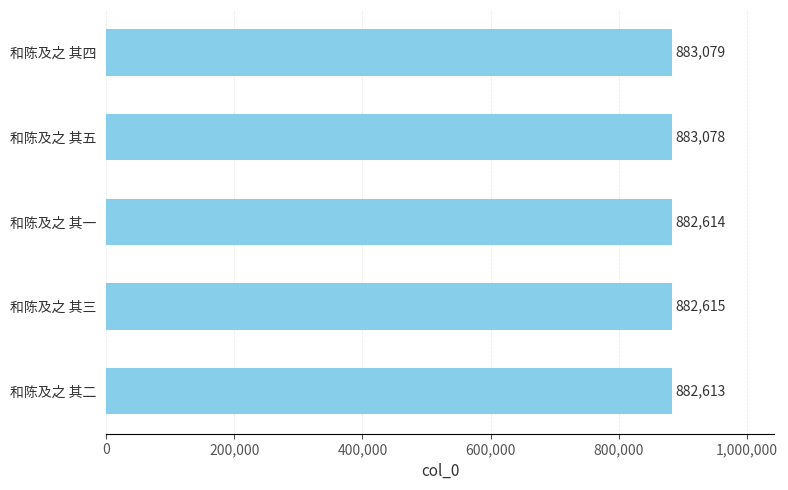

How many bars are there in total?

5